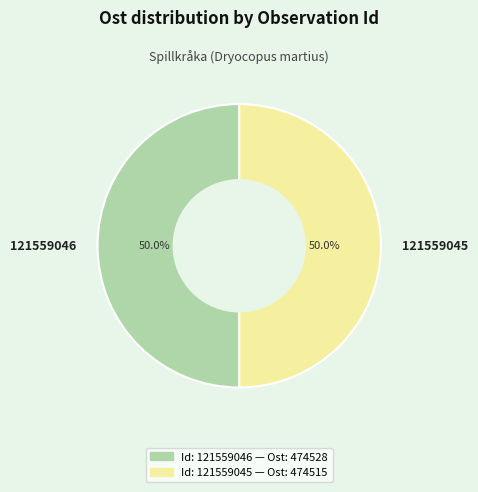

How many segments does this pie chart have?

2